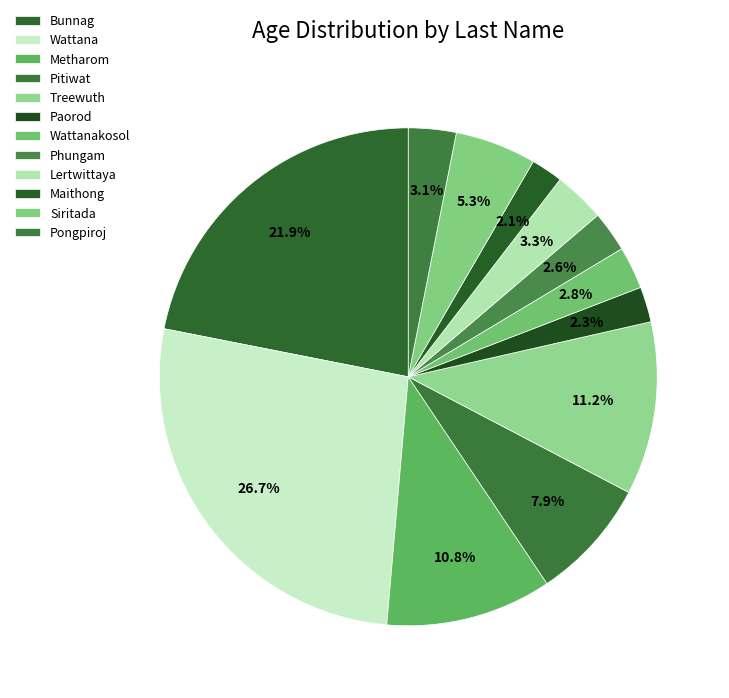

What is the change in value from Wattana to Pitiwat?

-164